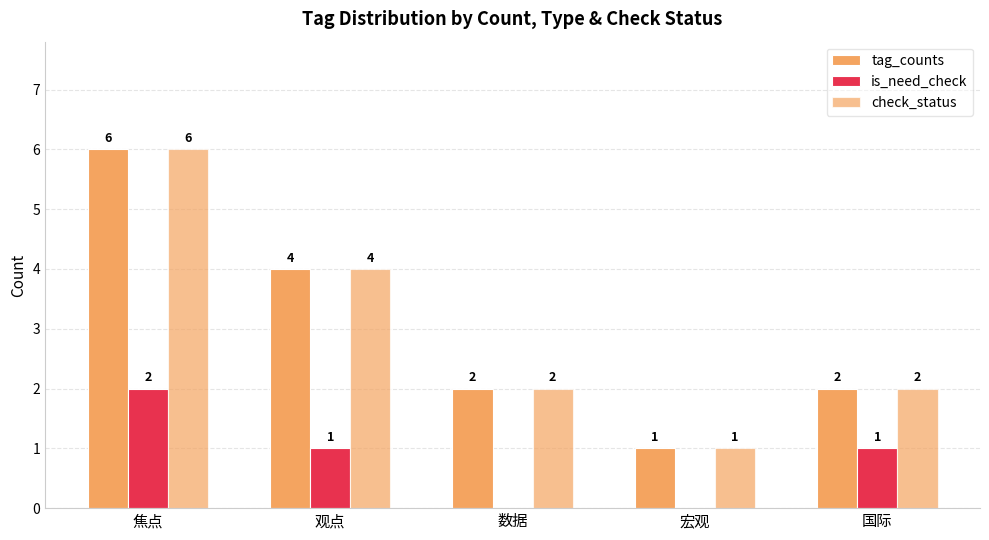

Are the bars horizontal?

No